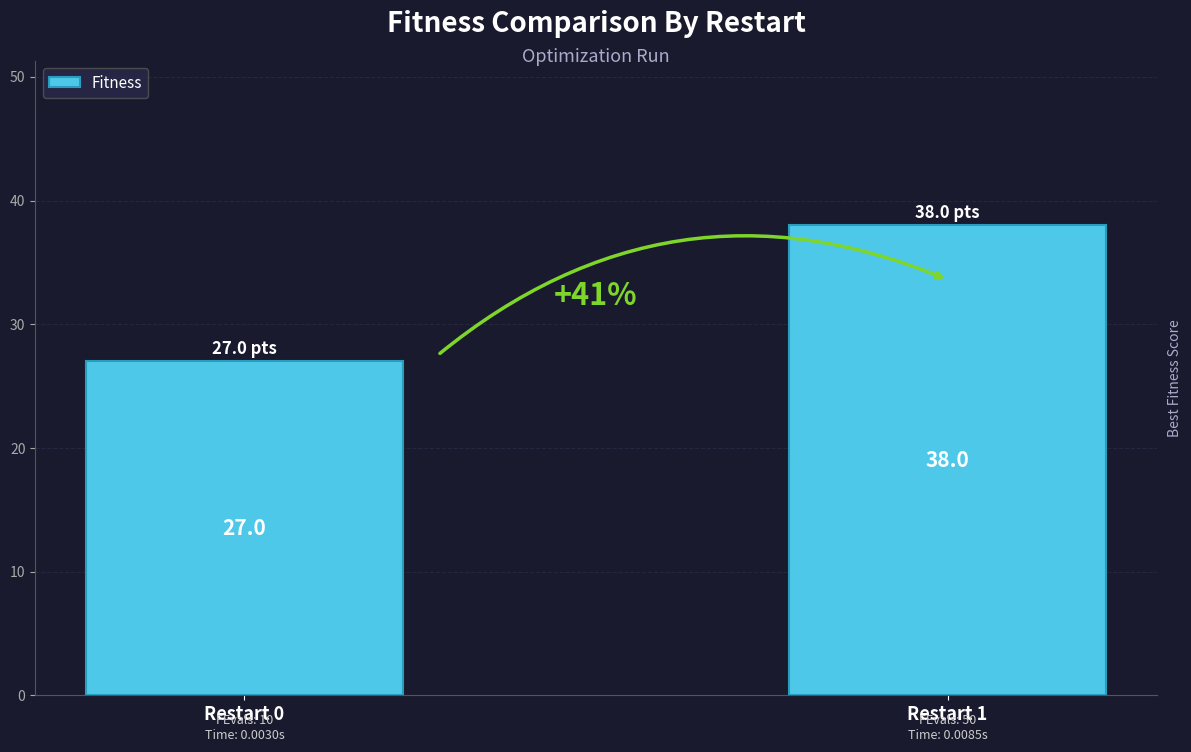

The chart shows a value of 15 at Restart 1. True or false?

False